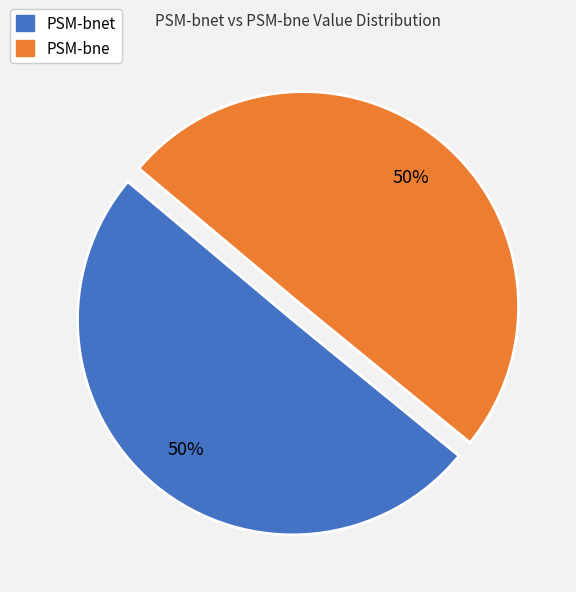

To the nearest percent, what is the average slice percentage?

50%